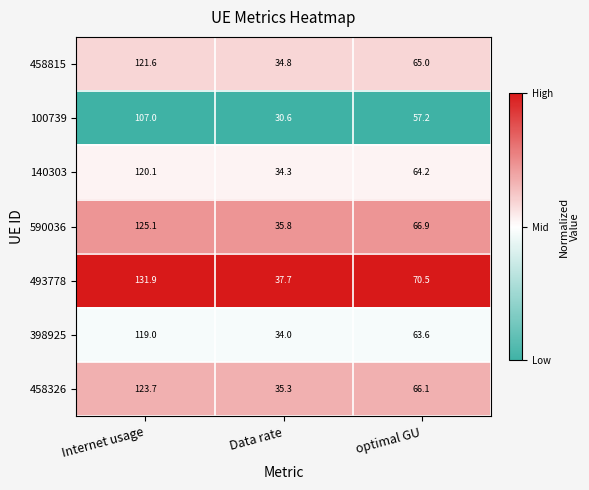

True or false: 493778 has a value of 224.1 at Internet usage.

False